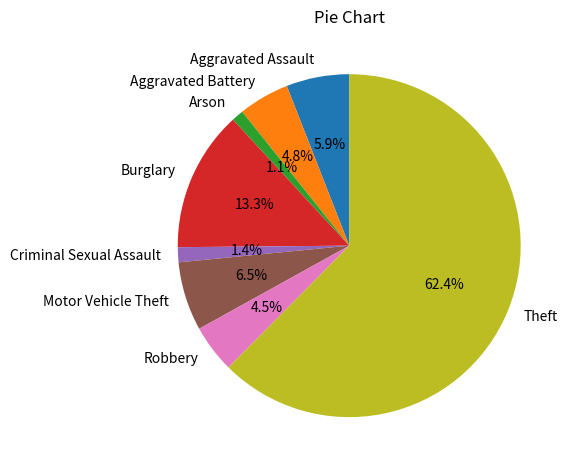

The Arson slice represents 1% of the pie. True or false?

True